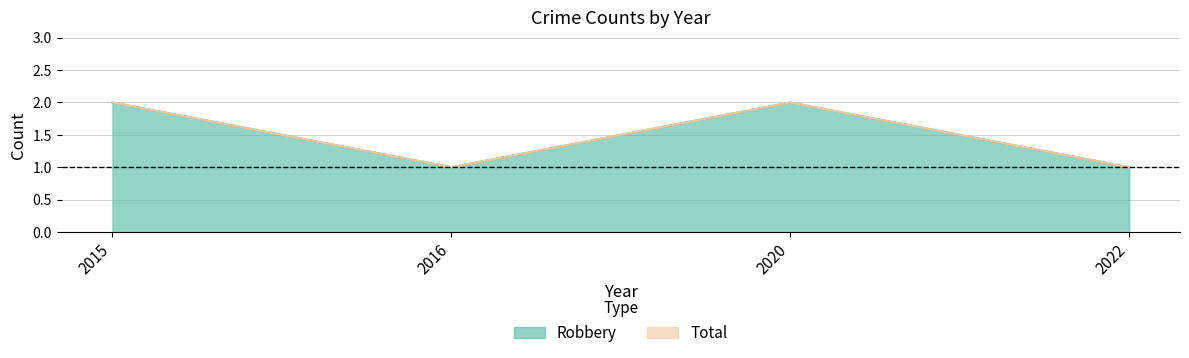

How many values in the Total series are below 2?

2